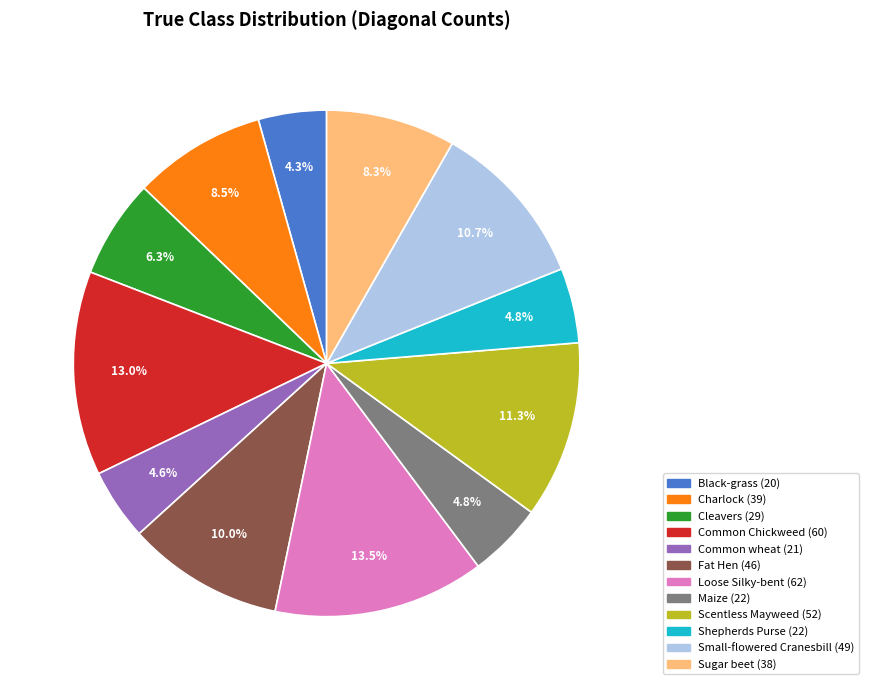

The Shepherds Purse slice represents 5% of the pie. True or false?

True